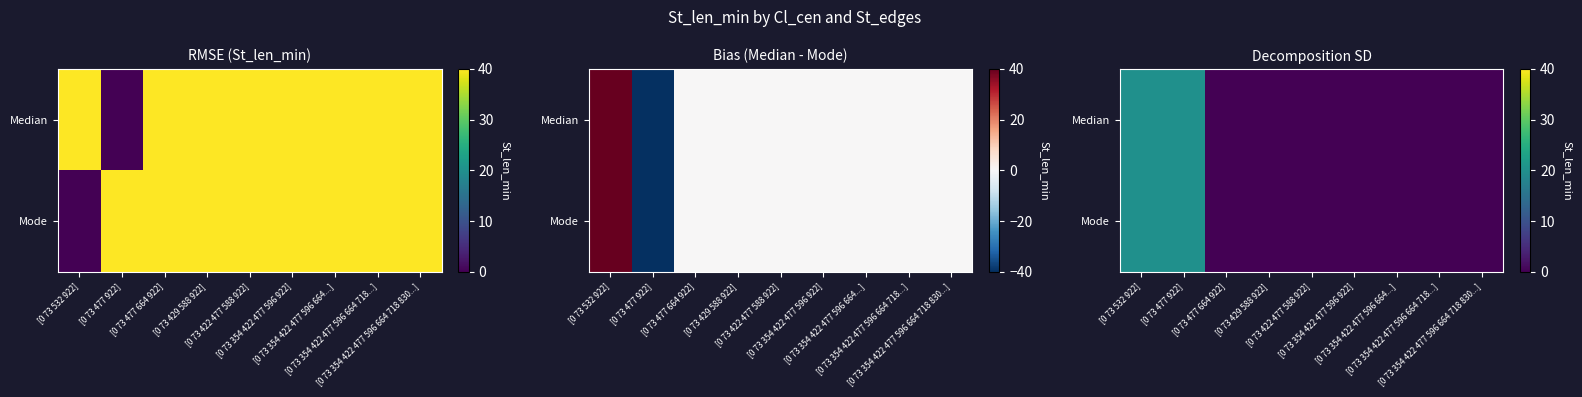

Between [0 73 477 922] and [0 73 354 422 477 596 664 718...], which series saw the biggest shift?

Median